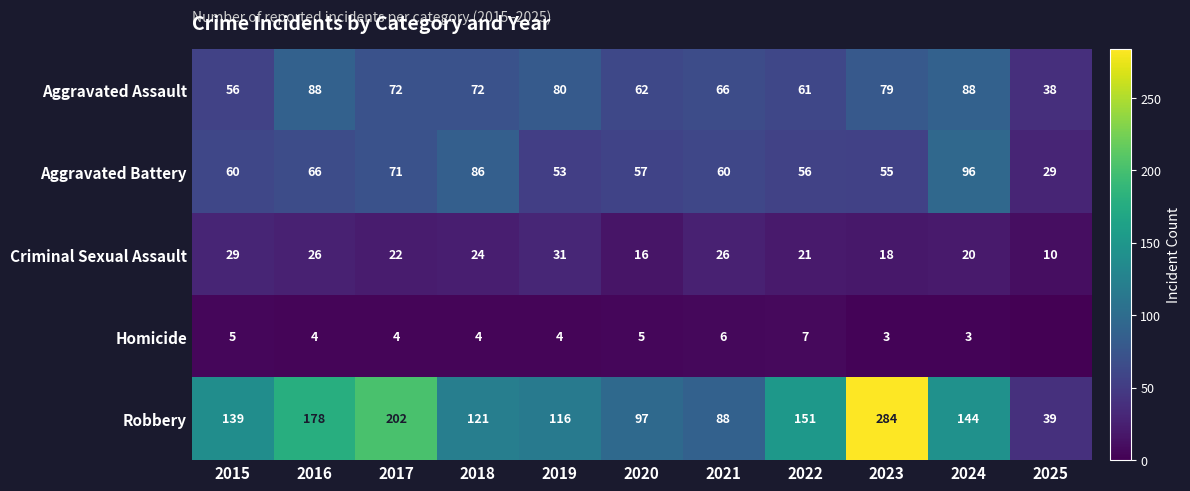

How many distinct data groups are displayed?

5